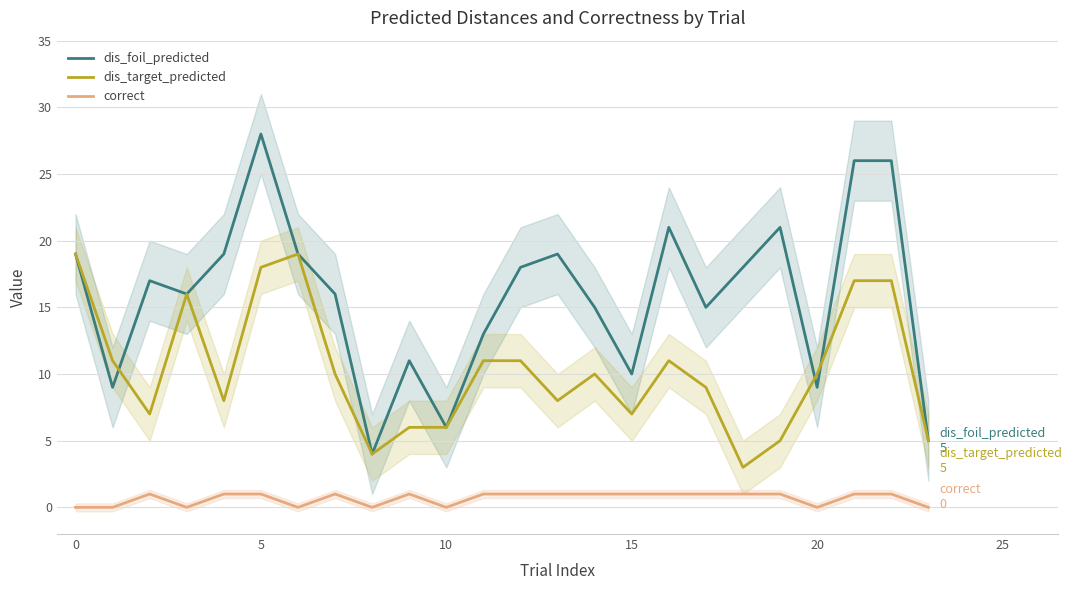

At how many categories does at least one series exceed 14?

16